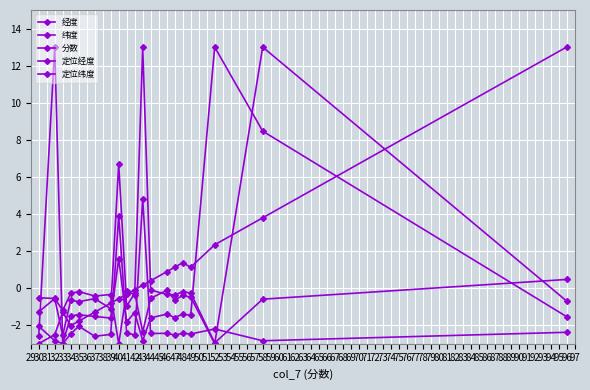

Reading left to right, list all the values displayed in this chart.

经度: -1.3	-0.6	-2.6	-0.7	-0.7	-0.6	-1.1	6.7	-1.0	-0.3	-2.4	-0.6	-0.1	-0.6	-0.4	-0.5	-3.0	13.0	-0.7
纬度: -0.5	-0.6	-1.2	-0.3	-0.2	-0.4	-0.4	-3.0	-0.2	-0.4	13.0	-0.1	-0.3	-0.4	-0.2	-0.3	-3.0	-0.6	0.5
分数: -3.0	-2.5	-1.3	-2.0	-1.8	-1.3	-0.8	-0.6	-0.3	-0.1	0.2	0.4	0.9	1.1	1.4	1.1	2.3	3.8	13.0
定位经度: -2.1	-2.8	-3.0	-1.5	-1.4	-1.5	-1.6	1.6	-1.8	-1.3	-2.8	-1.6	-1.4	-1.6	-1.4	-1.5	13.0	8.5	-1.5
定位纬度: -2.6	13.0	-3.0	-2.5	-2.1	-2.6	-2.5	3.9	-2.4	-2.5	4.8	-2.5	-2.4	-2.5	-2.4	-2.5	-2.2	-2.8	-2.4